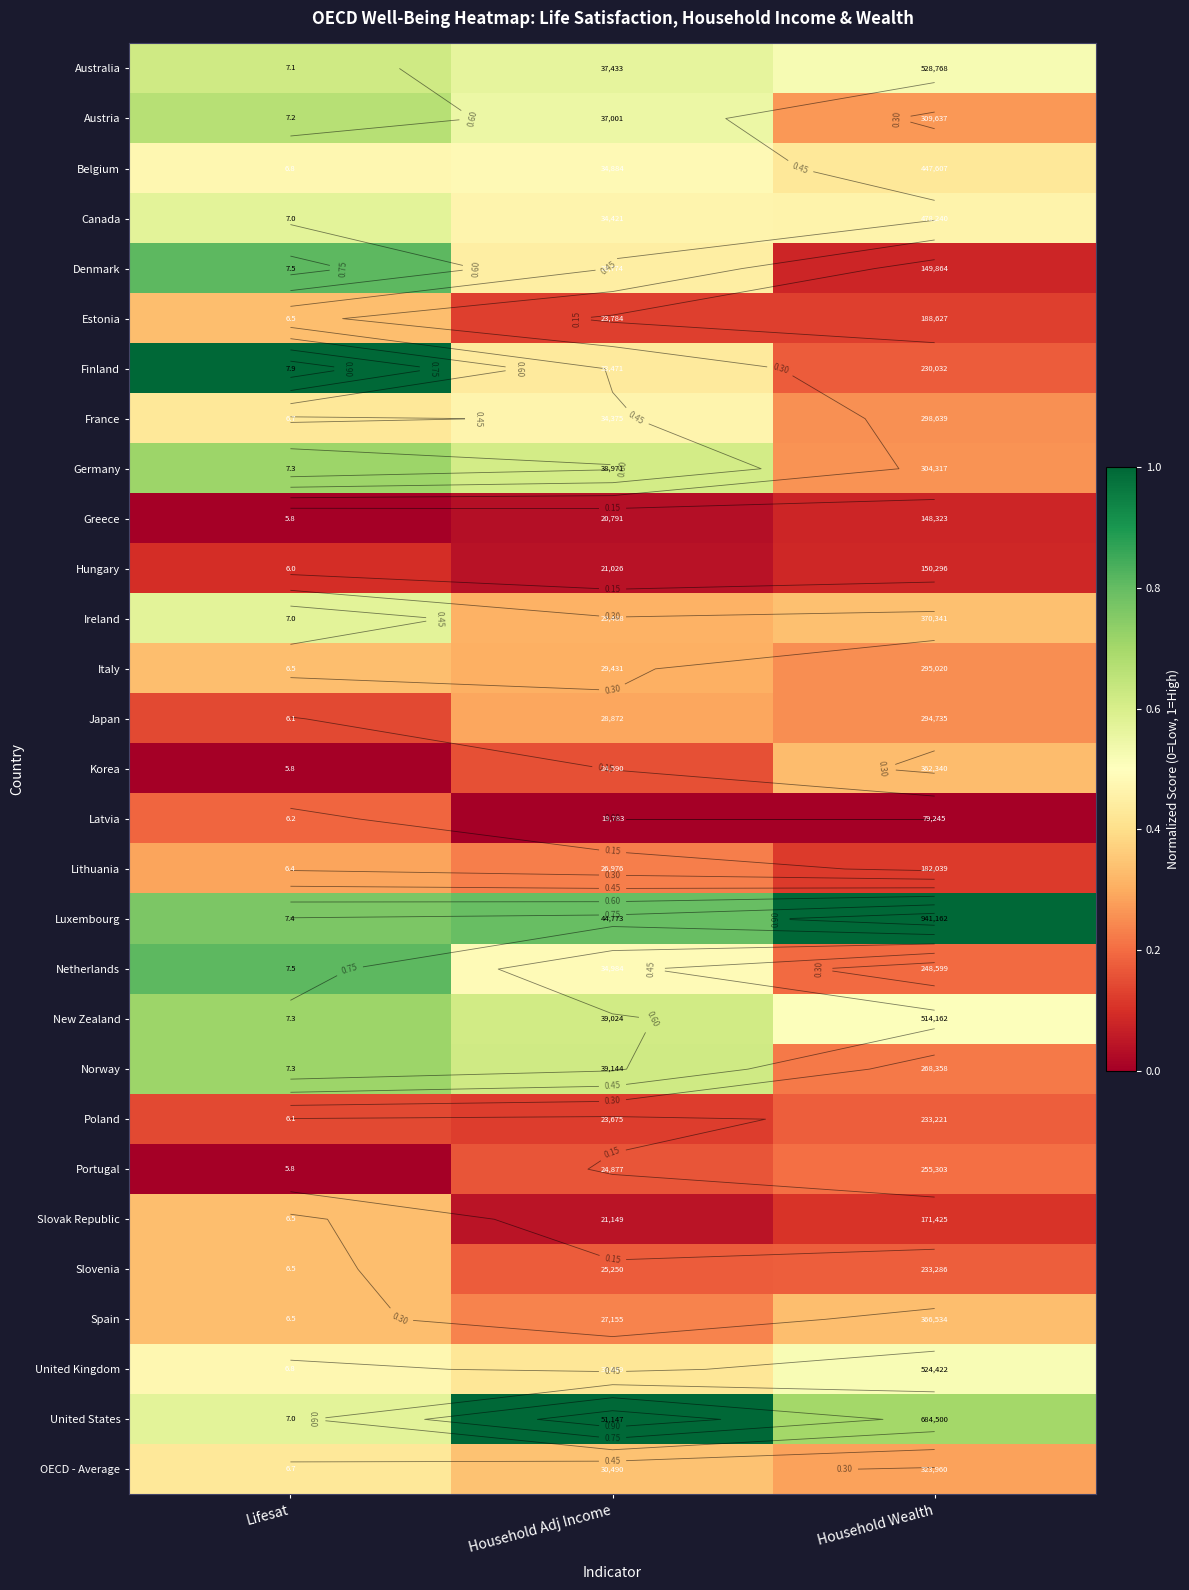

True or false: OECD - Average has a value of 0.7 at Lifesat.

False